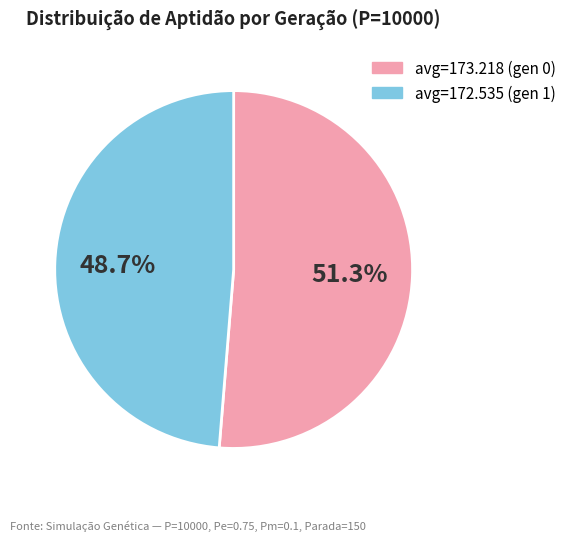

What is the ratio of the value at avg=172.535 (gen 1) to the value at avg=173.218 (gen 0)?

0.9